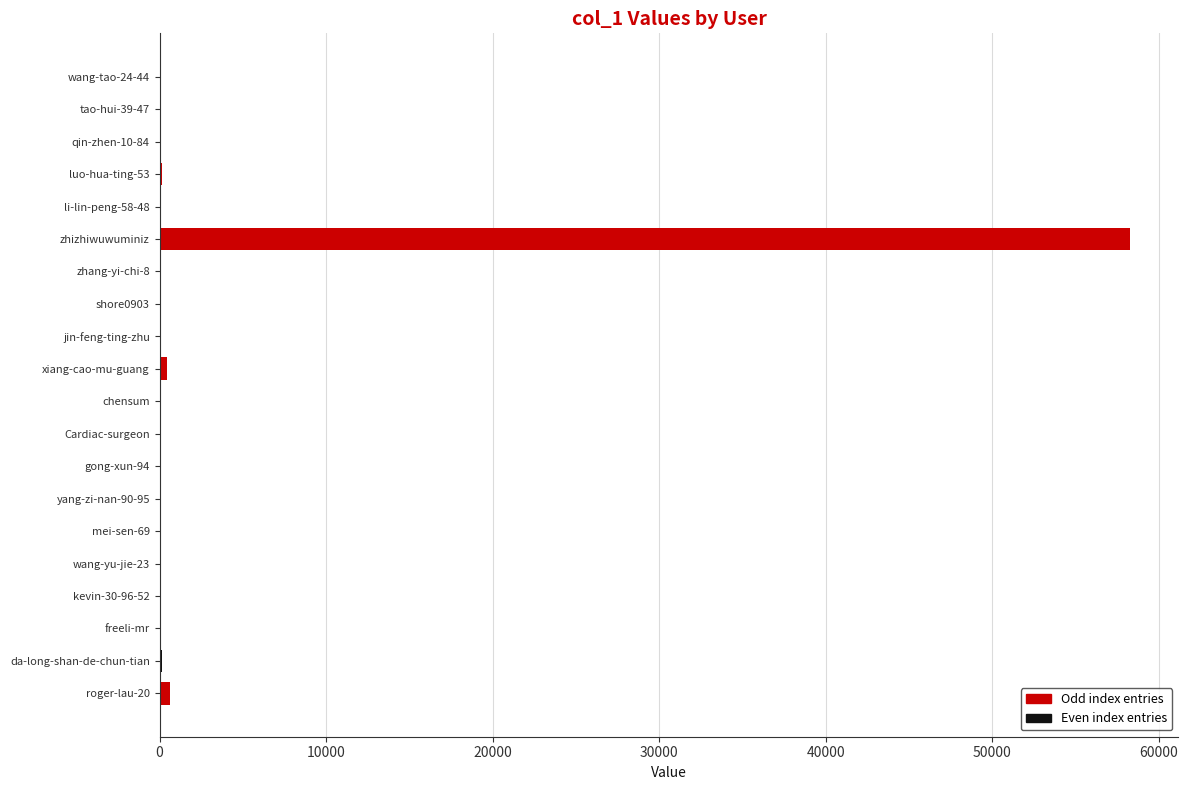

At which category does the chart reach its peak across all series?

zhizhiwuwuminiz